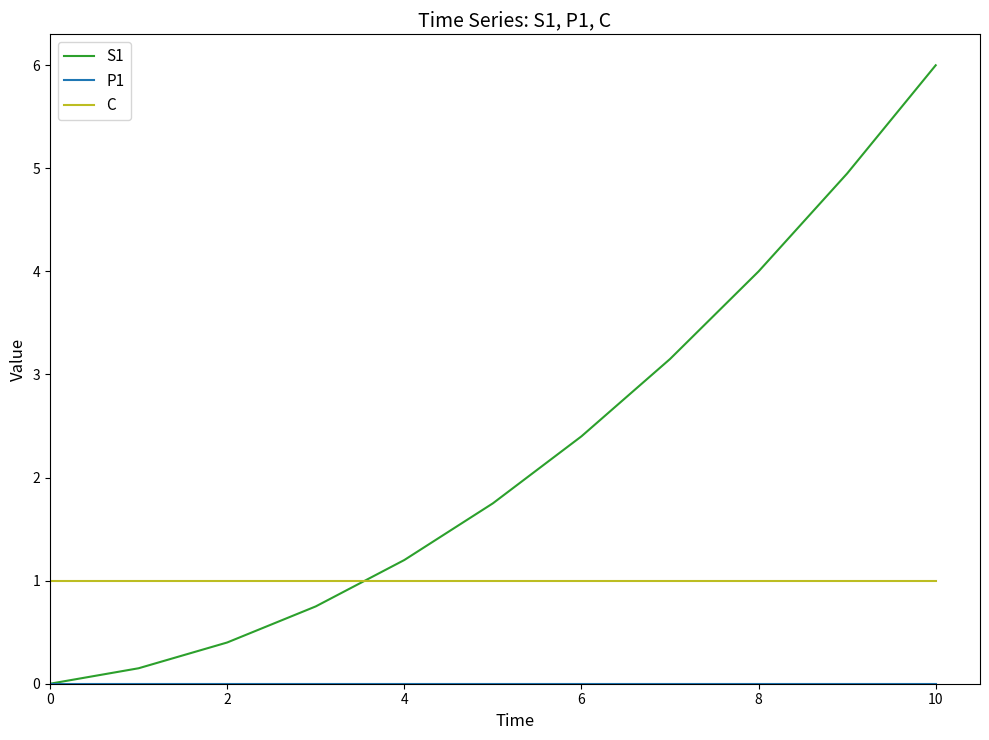

What is the maximum value shown in the chart?

6.0